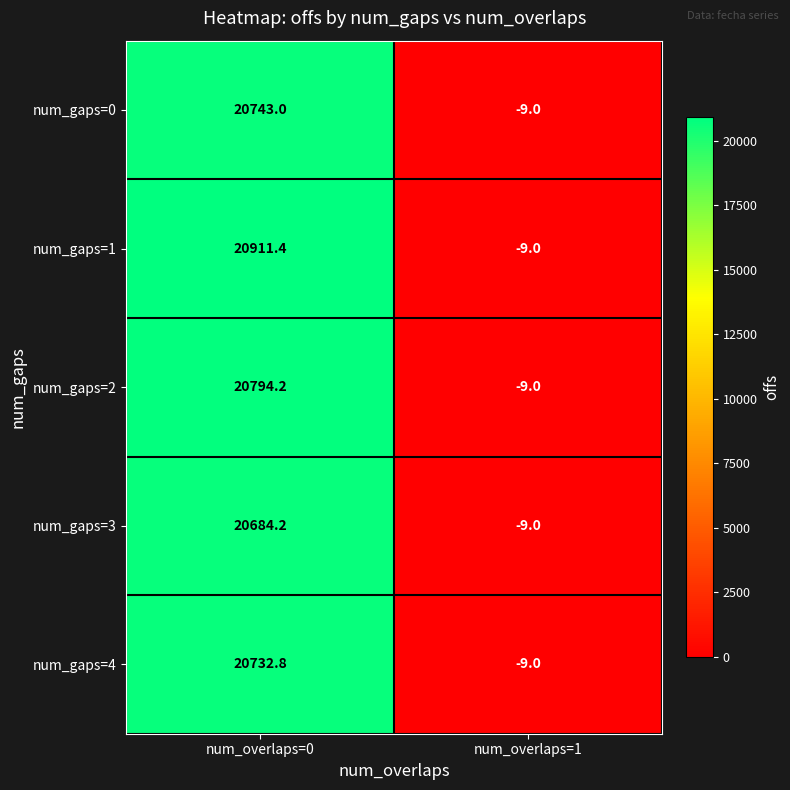

Between num_overlaps=0 and num_overlaps=1, which series saw the biggest shift?

num_gaps=1